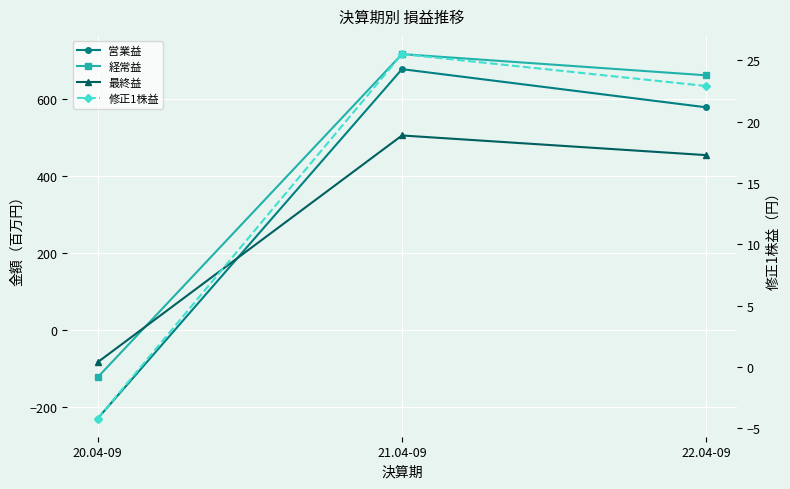

What is the maximum value for 営業益?

677.0